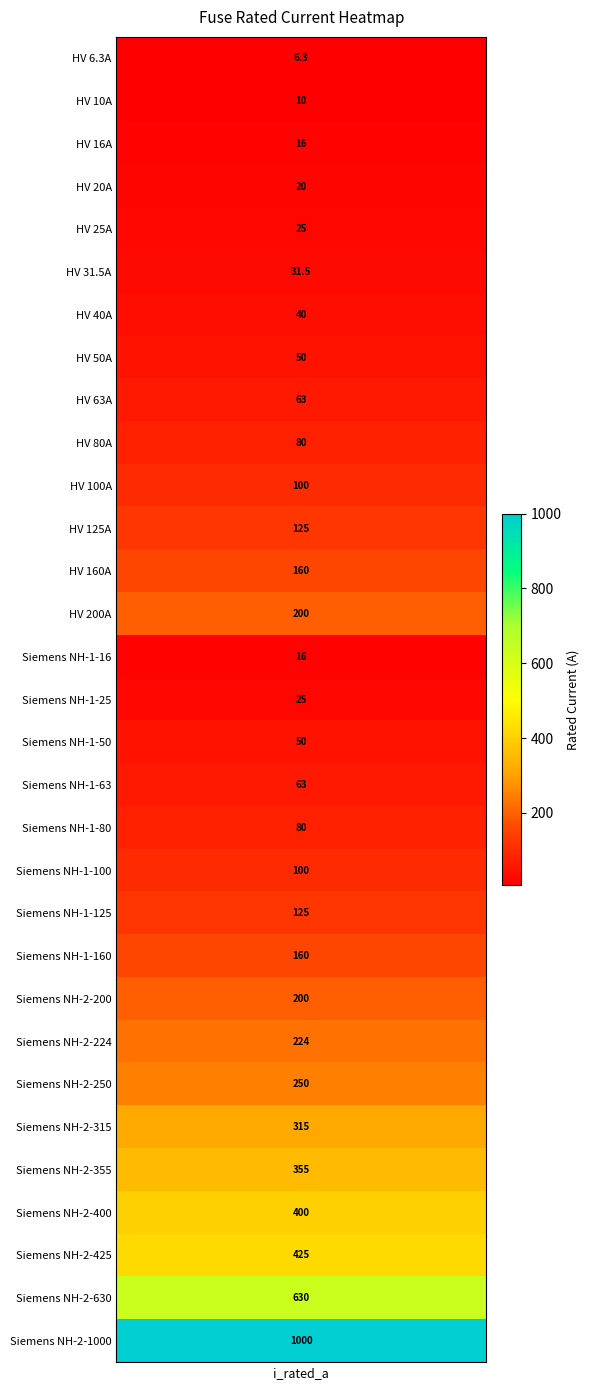

True or false: the data shows 63.0 at 8.

True